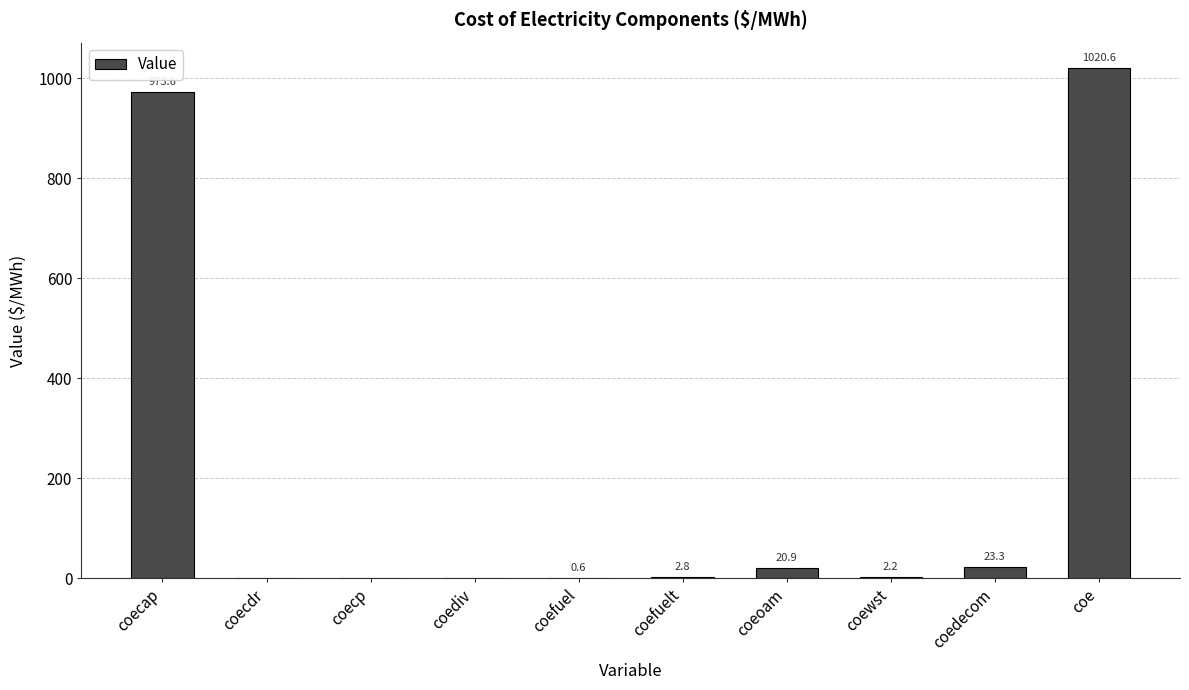

Reading right to left, extract all data points from this chart.

coe=1020.6	coedecom=23.3	coewst=2.2	coeoam=20.9	coefuelt=2.8	coefuel=0.6	coediv=0.0	coecp=0.0	coecdr=0.0	coecap=973.6